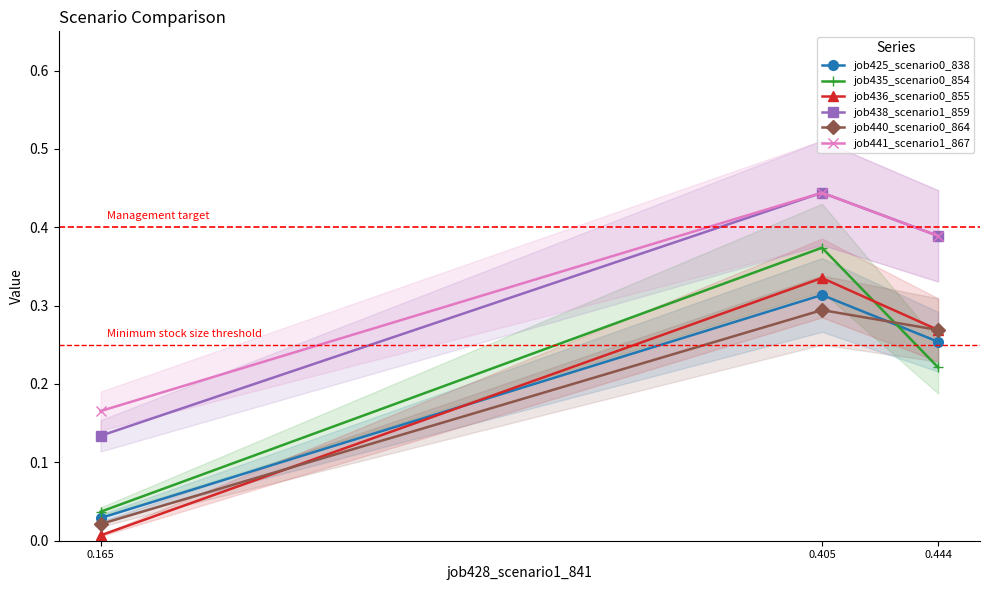

Reading left to right, extract all data points from this chart.

job425_scenario0_838: 0.0	0.3	0.3
job435_scenario0_854: 0.0	0.4	0.2
job436_scenario0_855: 0.0	0.3	0.3
job438_scenario1_859: 0.1	0.4	0.4
job440_scenario0_864: 0.0	0.3	0.3
job441_scenario1_867: 0.2	0.4	0.4